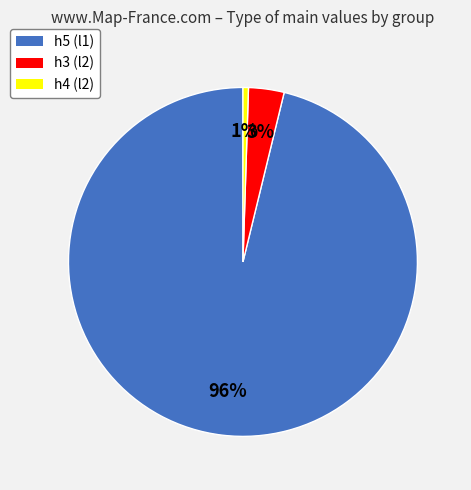

The h5 (l1) slice represents 96% of the pie. True or false?

True